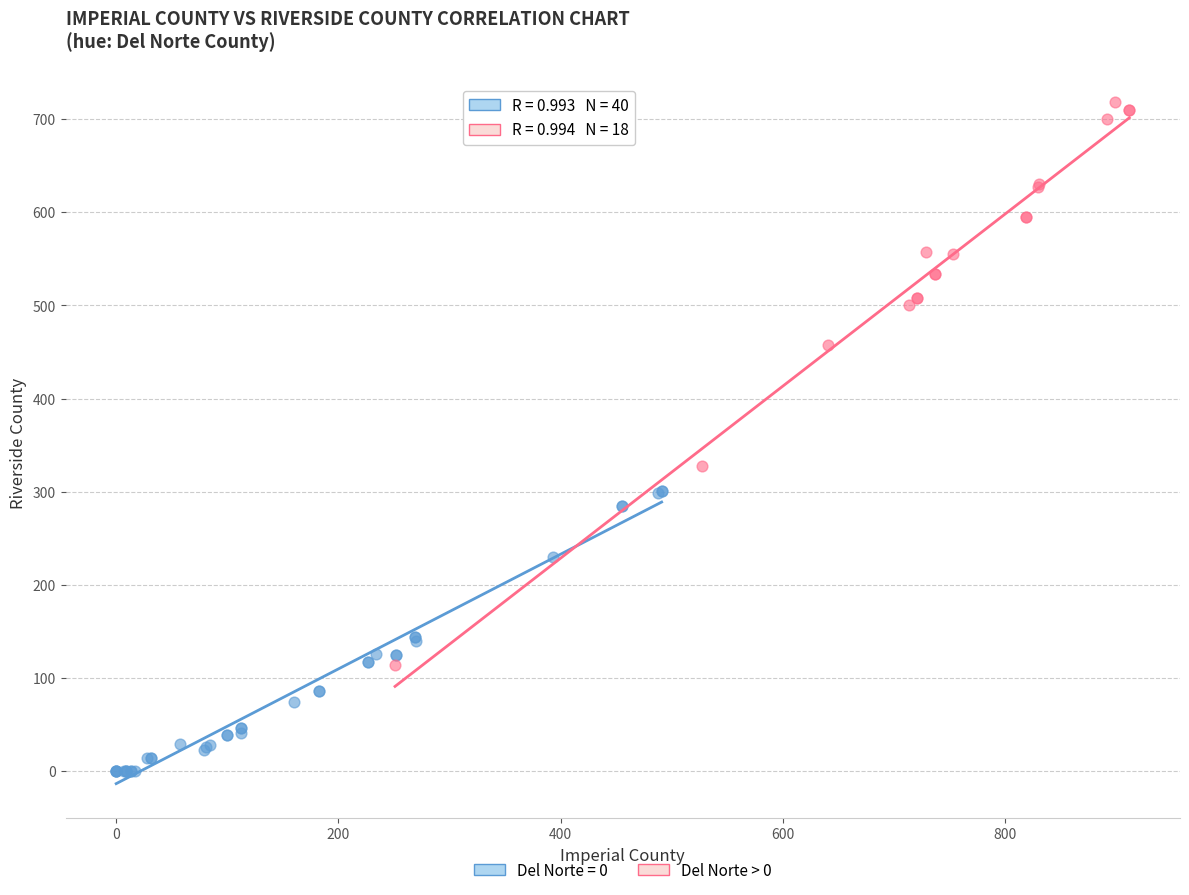

Which series contains the highest Y value?

Del Norte > 0